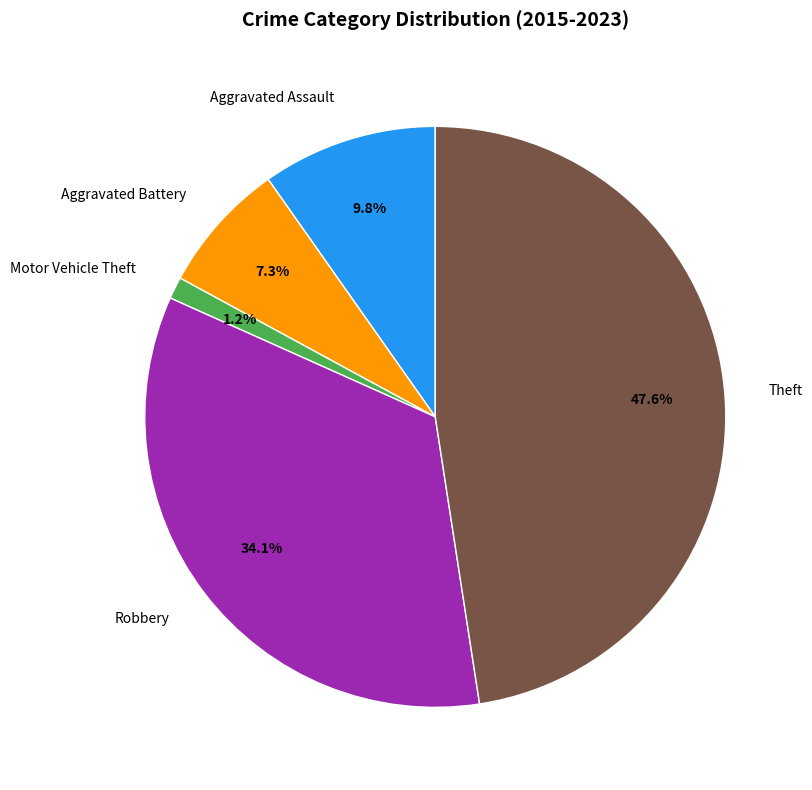

What is the smallest slice in the pie chart?

Motor Vehicle Theft